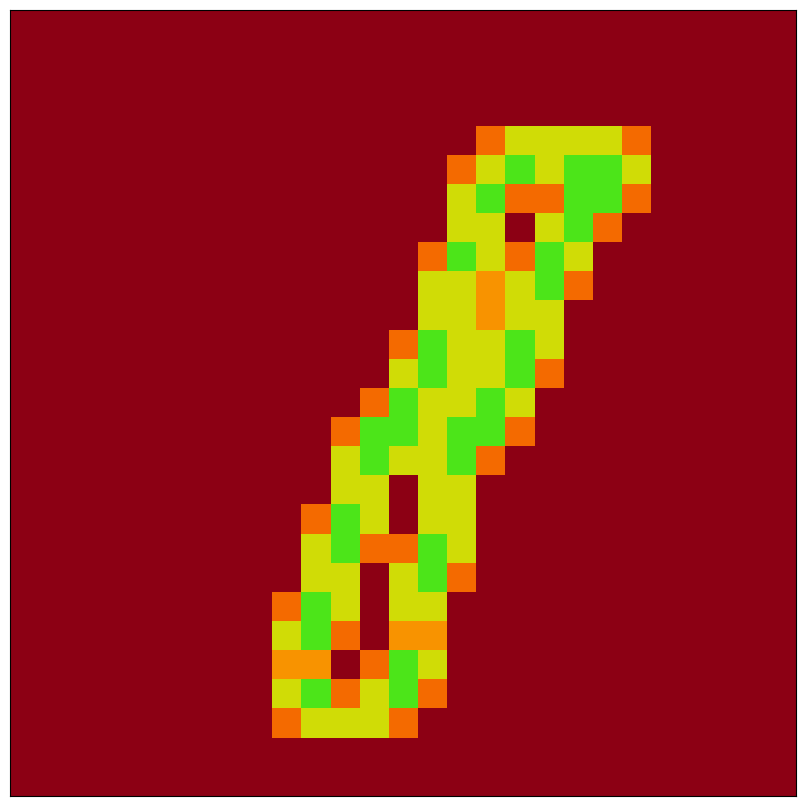

At which category is the sum across all series the highest?

14